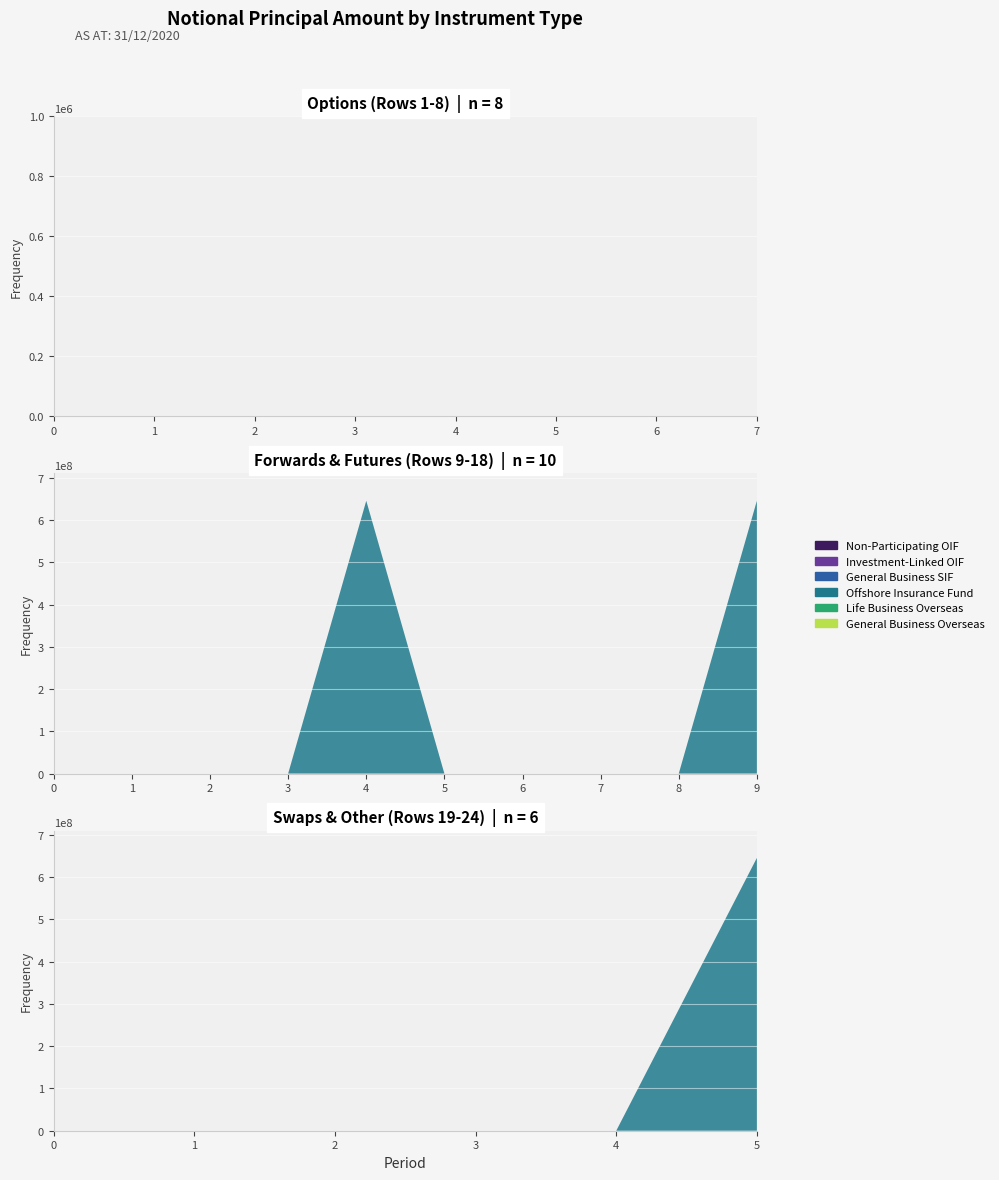

Reading left to right, what are all the values shown in this chart?

col_4 (Non-Participating OIF): 1=0	2=0	3=0	4=0	5=0	6=0	7=0	8=0	9=0	10=0	11=0	12=0	13=0	14=0	15=0	16=0	17=0	18=0	19=0	20=0	21=0	22=0	23=0	24=0
col_5 (Investment-Linked OIF): 1=0	2=0	3=0	4=0	5=0	6=0	7=0	8=0	9=0	10=0	11=0	12=0	13=0	14=0	15=0	16=0	17=0	18=0	19=0	20=0	21=0	22=0	23=0	24=0
col_6 (General Business SIF): 1=0	2=0	3=0	4=0	5=0	6=0	7=0	8=0	9=0	10=0	11=0	12=0	13=0	14=0	15=0	16=0	17=0	18=0	19=0	20=0	21=0	22=0	23=0	24=0
col_9 (Offshore Insurance Fund): 1=0	2=0	3=0	4=0	5=0	6=0	7=0	8=0	9=0	10=0	11=0	12=0	13=645539021	14=0	15=0	16=0	17=0	18=645539021	19=0	20=0	21=0	22=0	23=0	24=645539021
col_10 (Life Business Overseas): 1=0	2=0	3=0	4=0	5=0	6=0	7=0	8=0	9=0	10=0	11=0	12=0	13=0	14=0	15=0	16=0	17=0	18=0	19=0	20=0	21=0	22=0	23=0	24=0
col_11 (General Business Overseas): 1=0	2=0	3=0	4=0	5=0	6=0	7=0	8=0	9=0	10=0	11=0	12=0	13=0	14=0	15=0	16=0	17=0	18=0	19=0	20=0	21=0	22=0	23=0	24=0